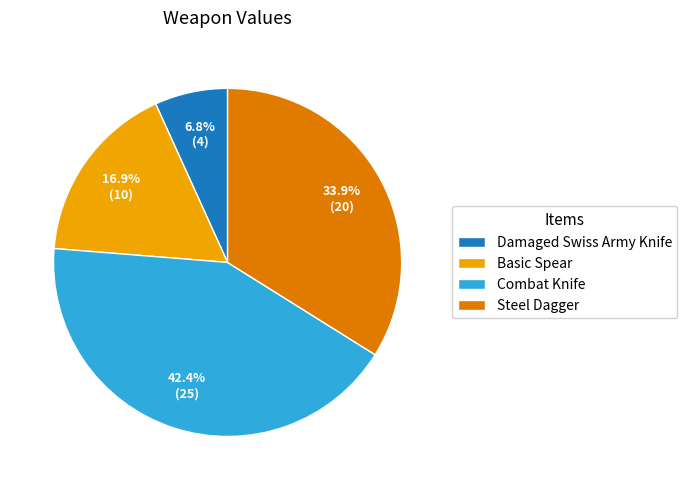

Is Combat Knife the majority of the pie?

No